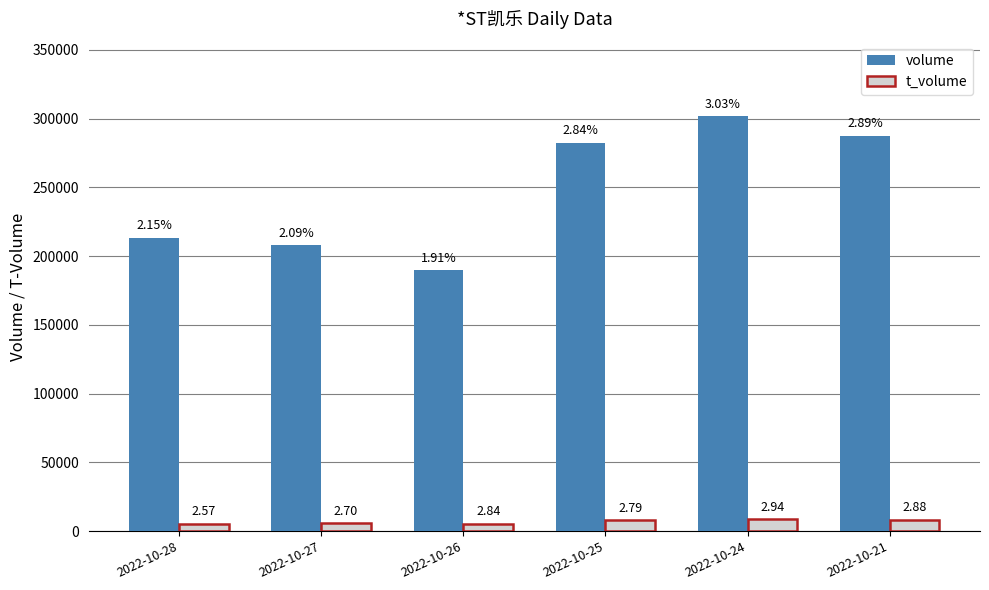

Reading left to right, what are all the values shown in this chart?

volume: 213509	207928	189853	282657	301709	287610
t_volume: 5493	5730	5339	8009	8737	8227